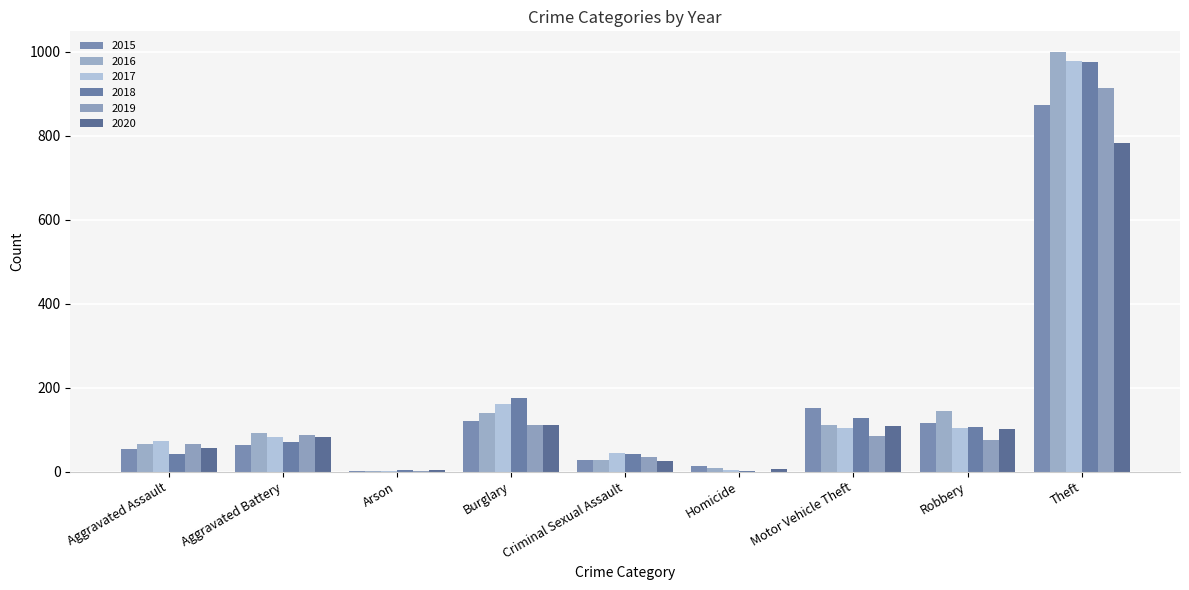

Count the number of data series in this chart.

6